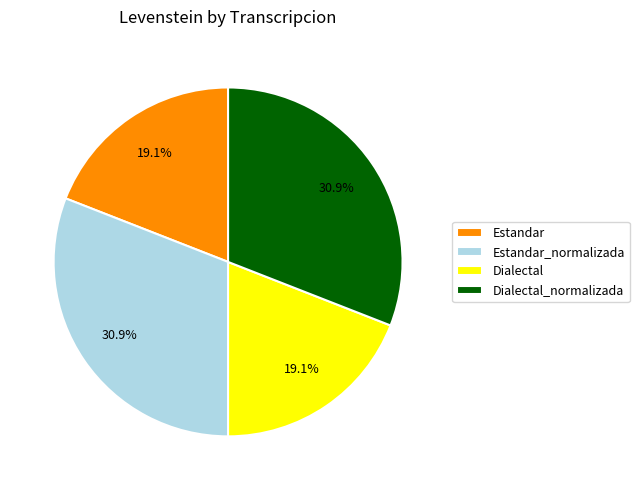

True or false: Dialectal_normalizada accounts for 40% of the total.

False